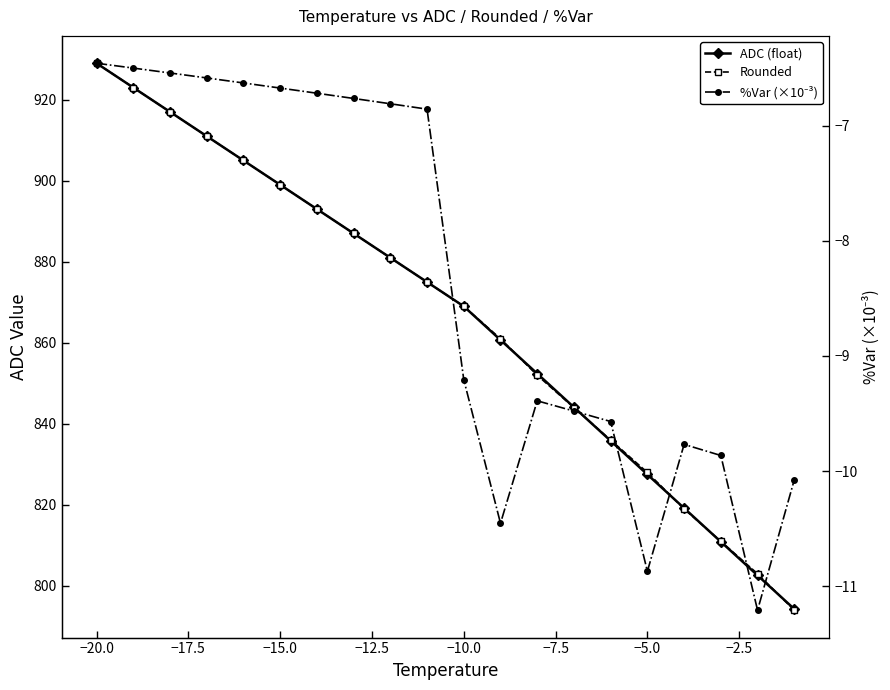

What is the minimum value shown in the chart?

-11.2